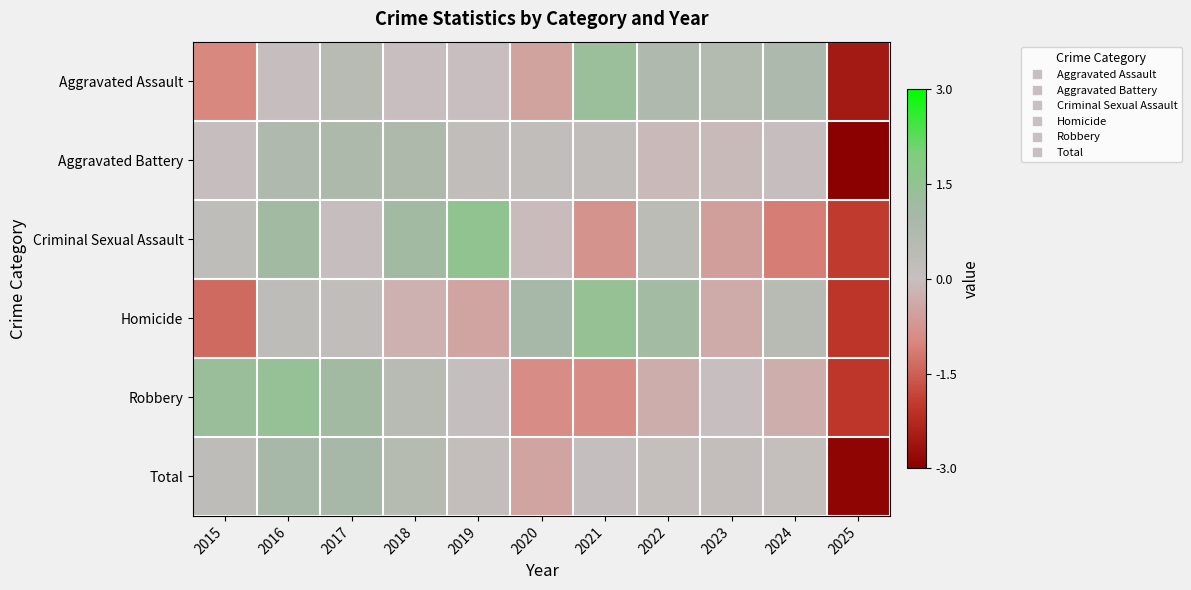

Rank the series by their maximum value, from highest to lowest.

Criminal Sexual Assault, Homicide, Robbery, Aggravated Assault, Total, Aggravated Battery